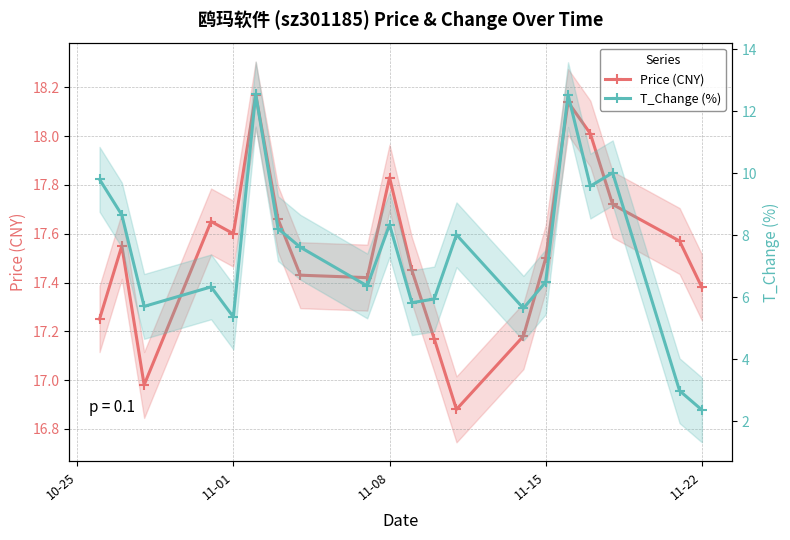

True or false: t_change has more than 0 points higher than both neighbors.

True